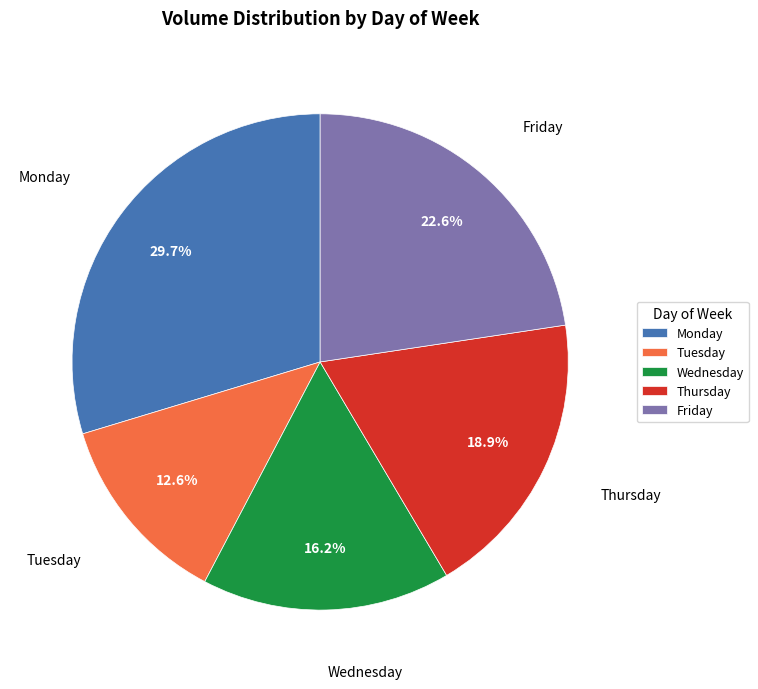

Rank the categories by value from lowest to highest.

Tuesday, Wednesday, Thursday, Friday, Monday